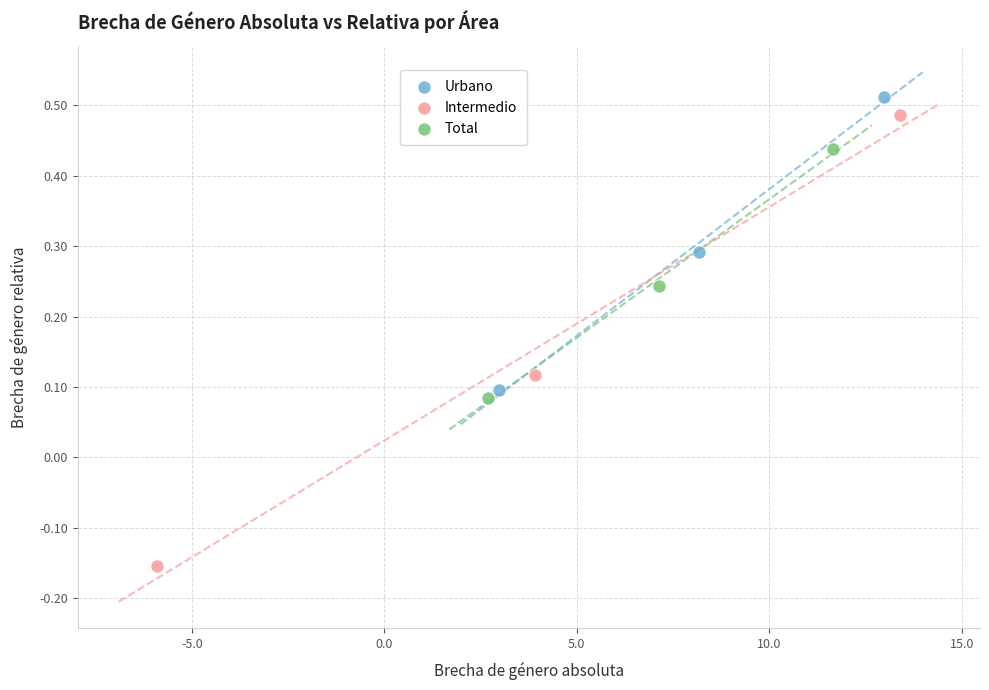

Which series contains the highest Y value?

Urbano